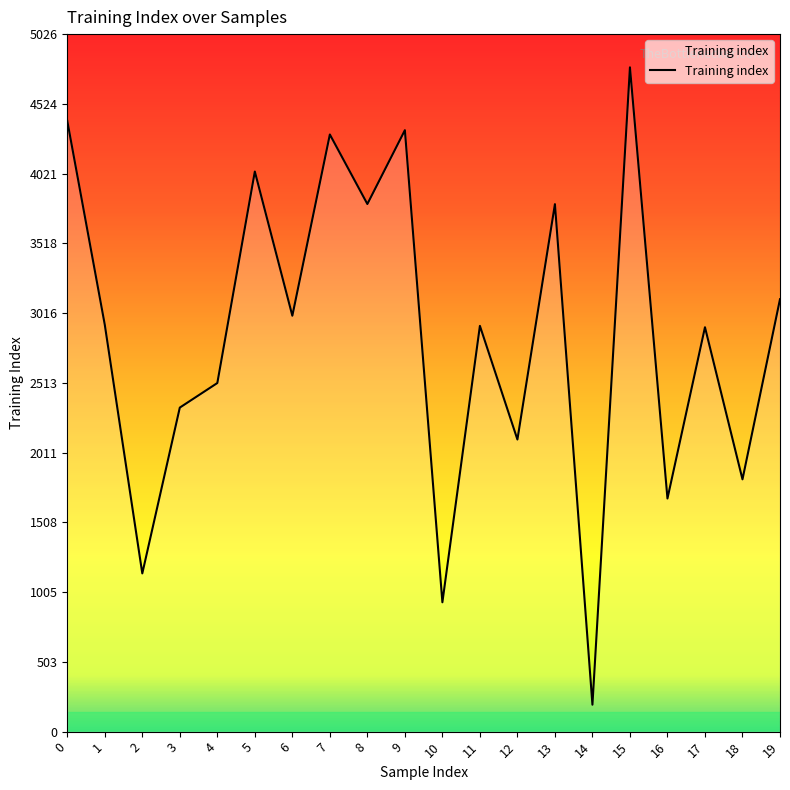

What is the minimum value shown in the chart?

194